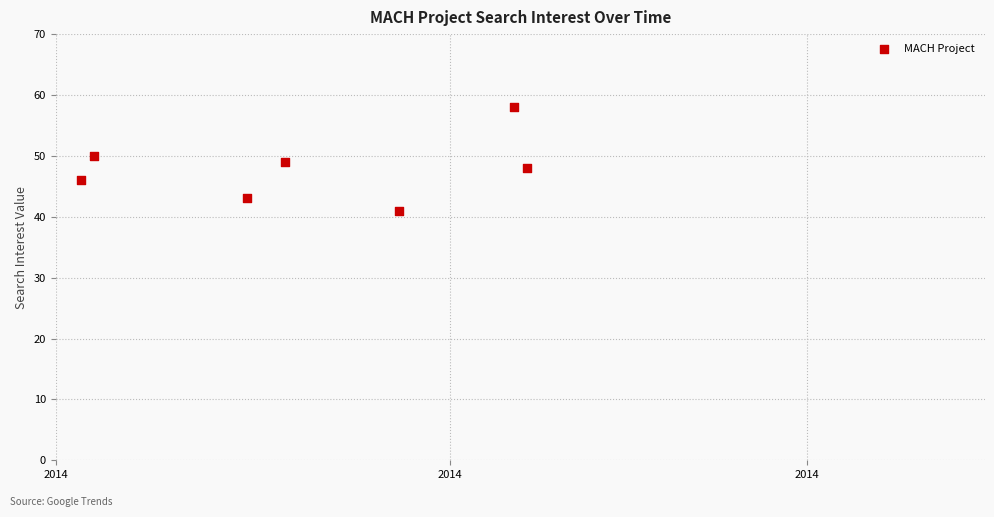

What is the average X value?

16091